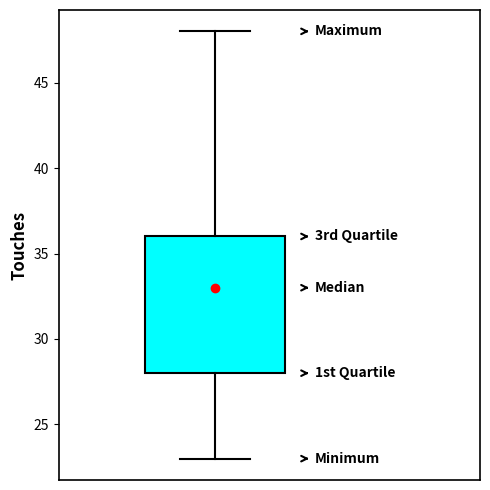

Where does the upper whisker of the box end on the y-axis? The values are not printed on the chart, so give them approximately, as read against the axis.

48